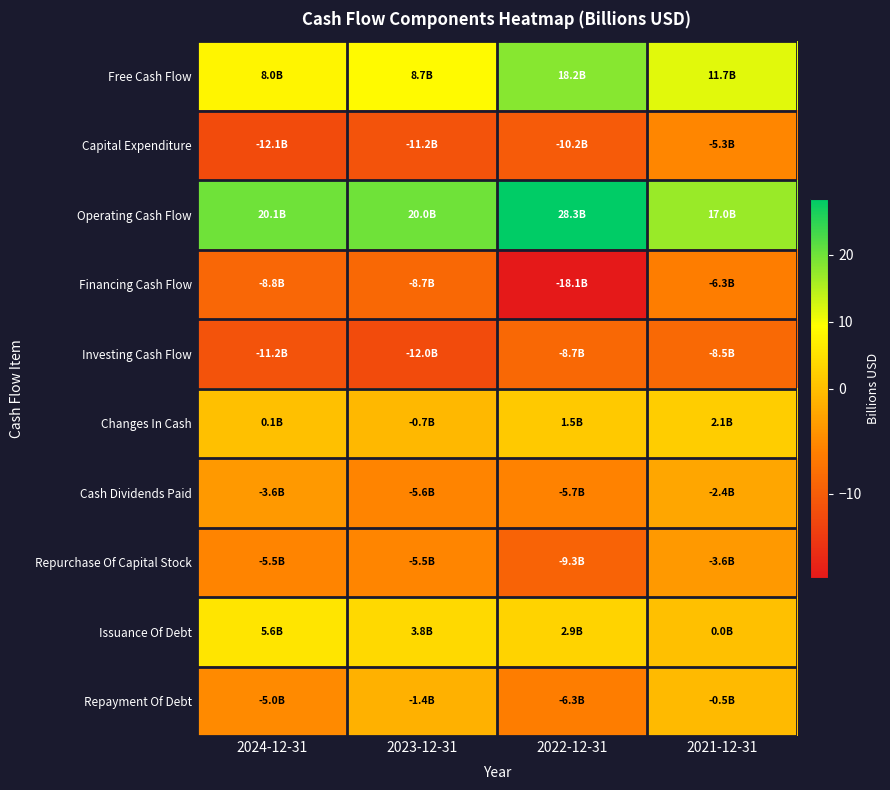

At which category is the sum across all series the highest?

2021-12-31